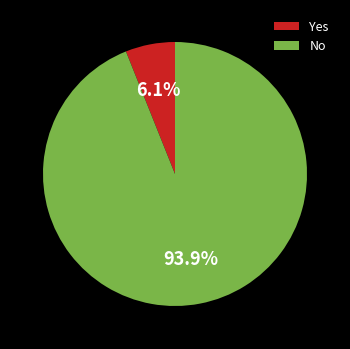

How much of the chart is everything except Yes?

93.9%